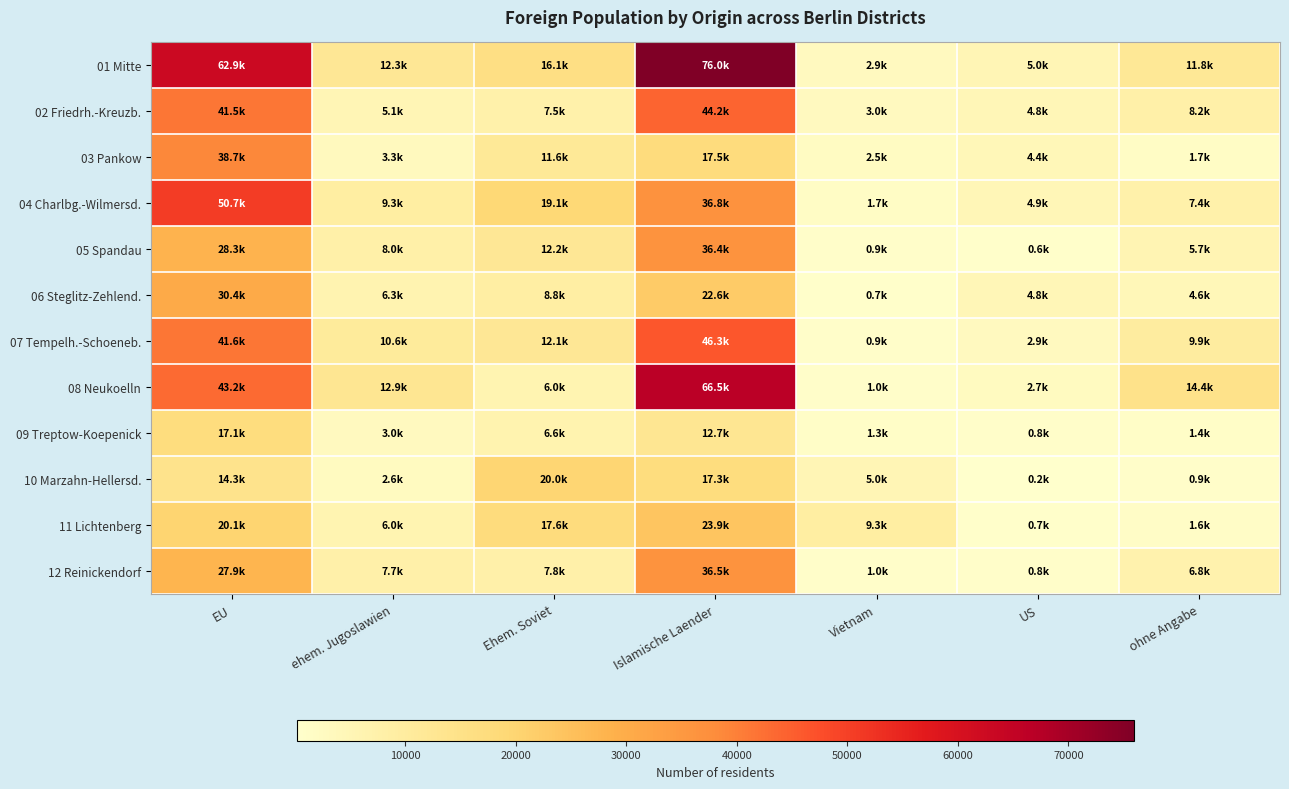

Count the number of data series in this chart.

12